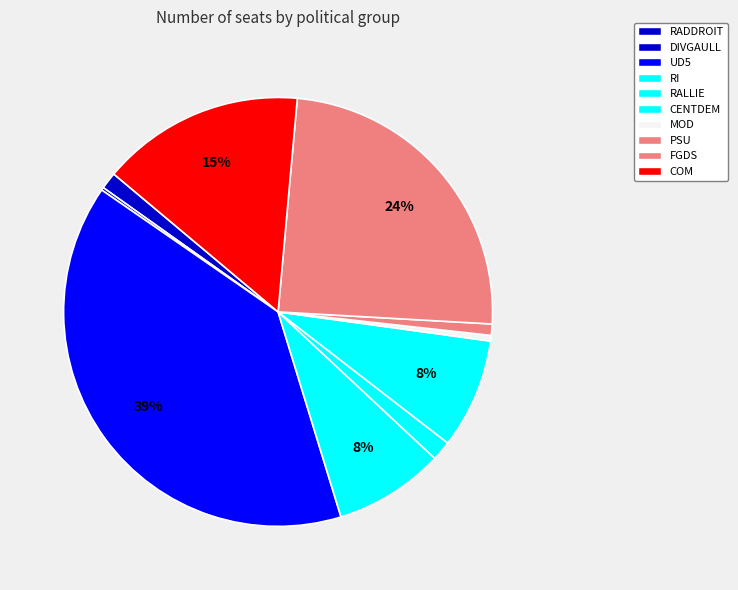

Rank the categories by value from lowest to highest.

DIVGAULL, MOD, PSU, RADDROIT, RALLIE, RI, CENTDEM, COM, FGDS, UD5